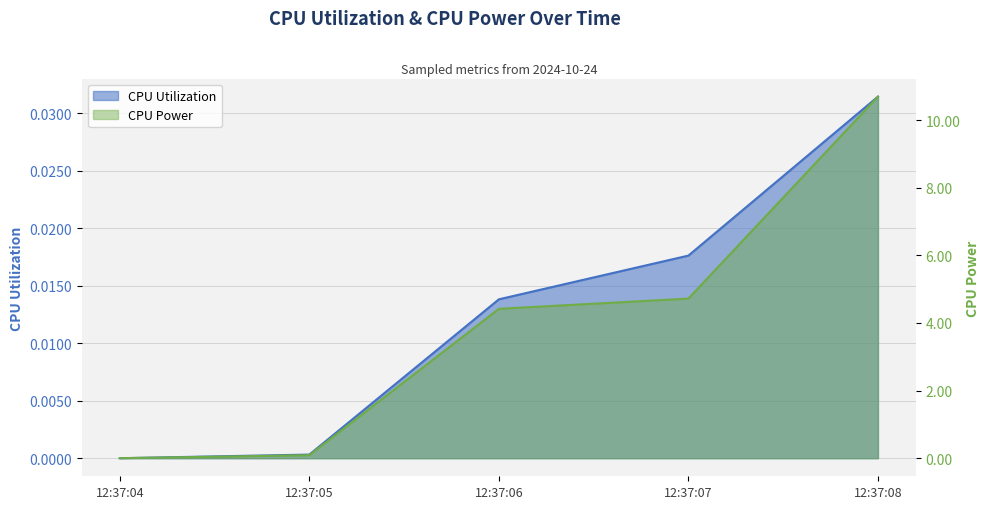

True or false: CPU Power has a value of 0.0 at 2024-10-24 12:37:05.

False